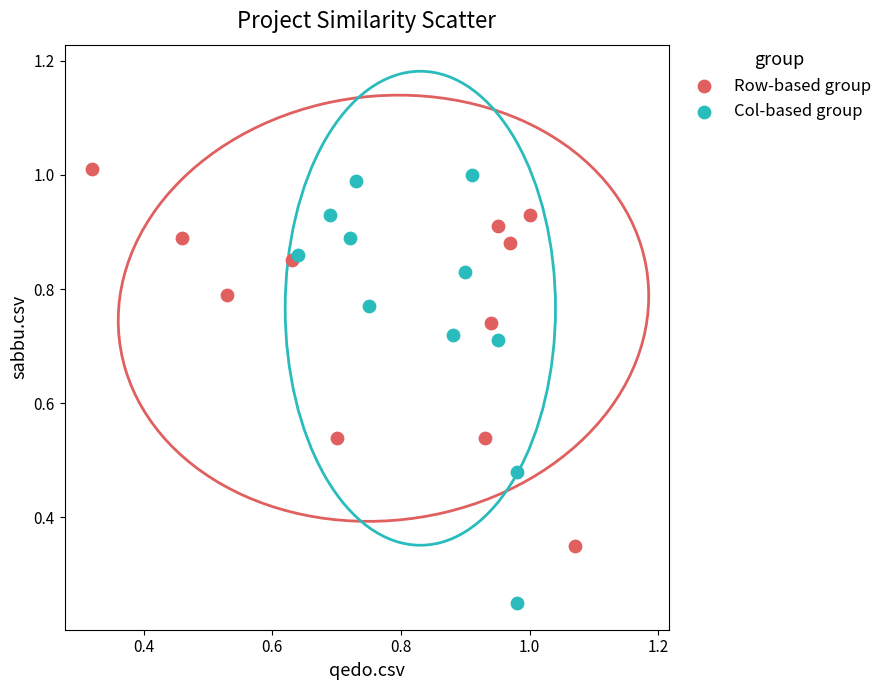

Which series contains the lowest Y value?

Col-based group